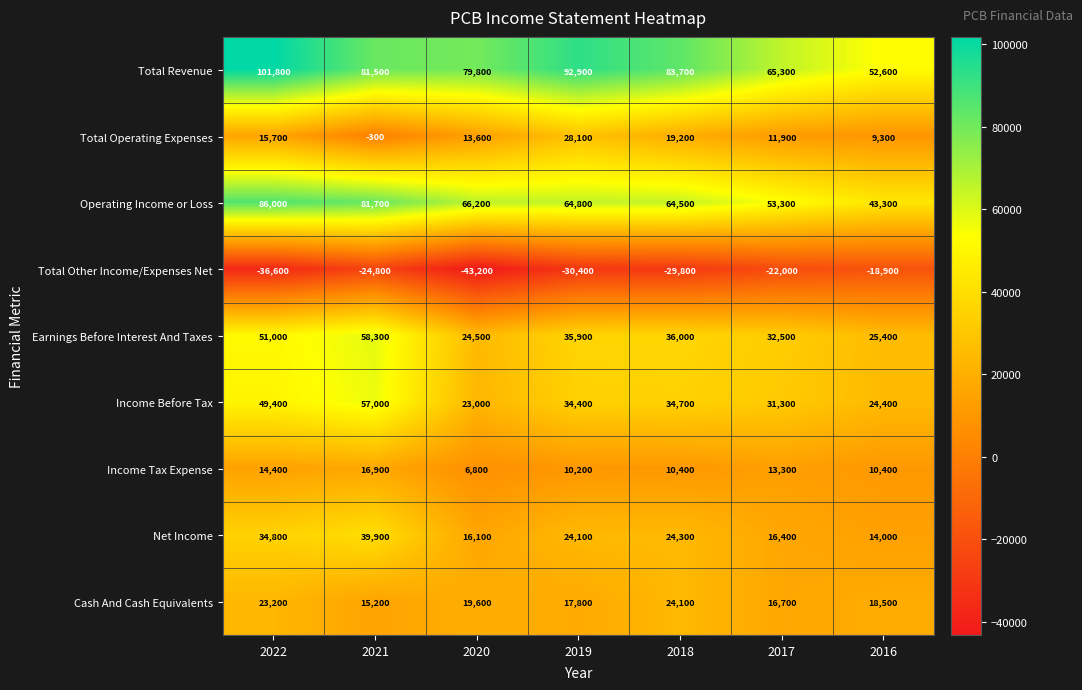

At which label does Net Income first exceed 24100?

2022